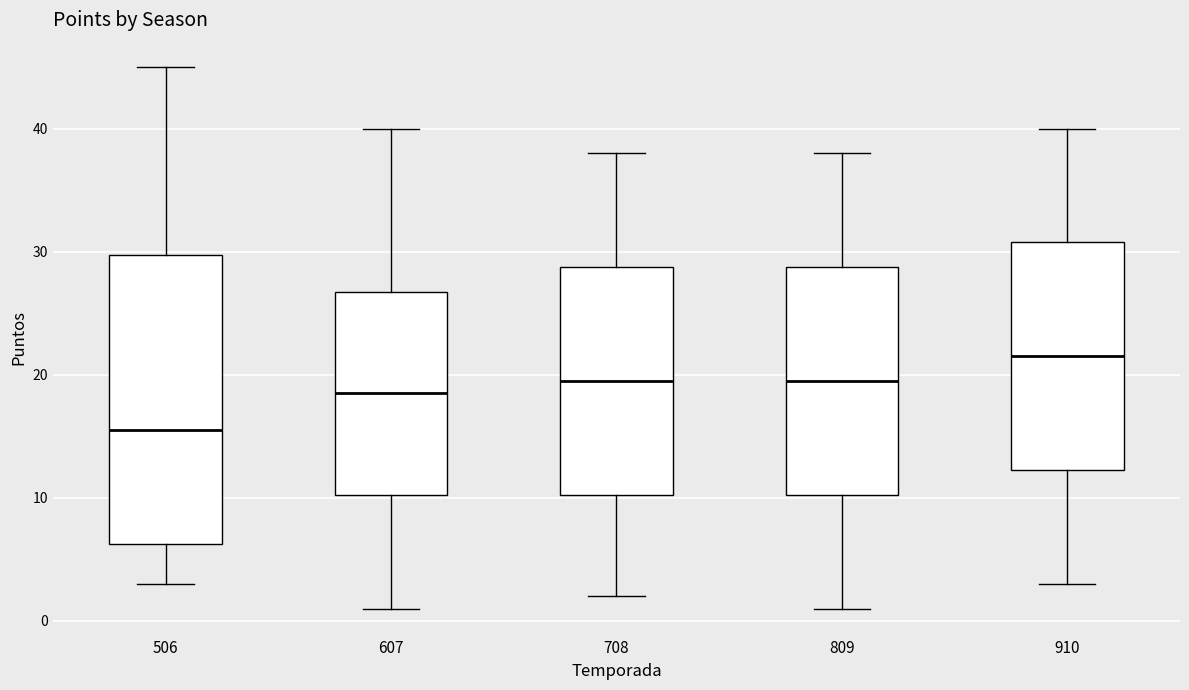

Which box is the tallest, from its lower edge to its upper edge?

506